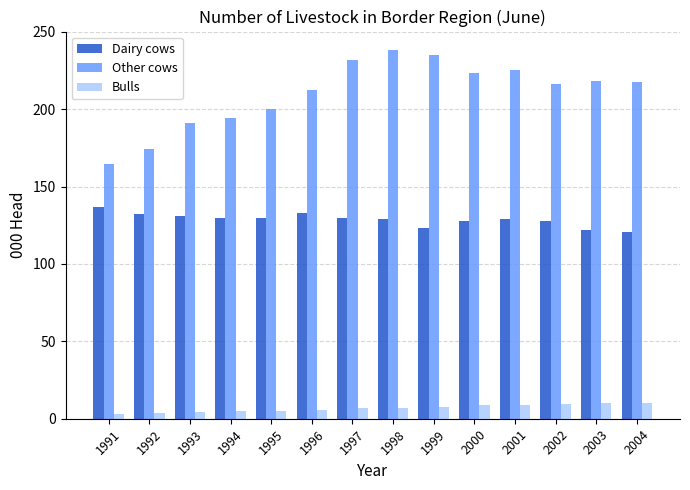

The value of Dairy cows at 2003 is 122.1. True or false?

True